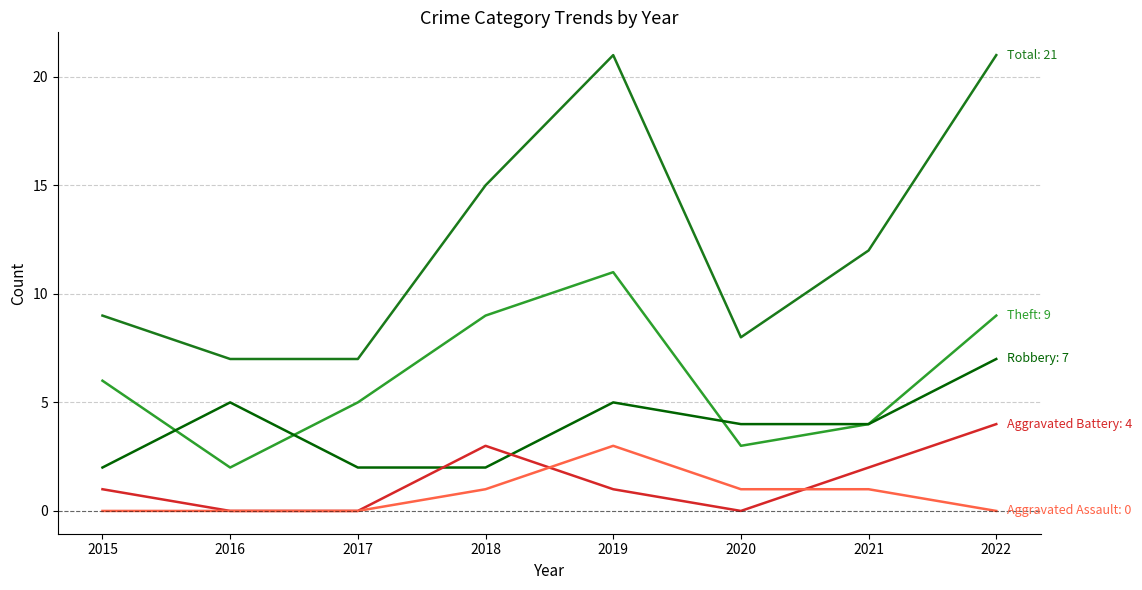

What is the maximum value shown in the chart?

21